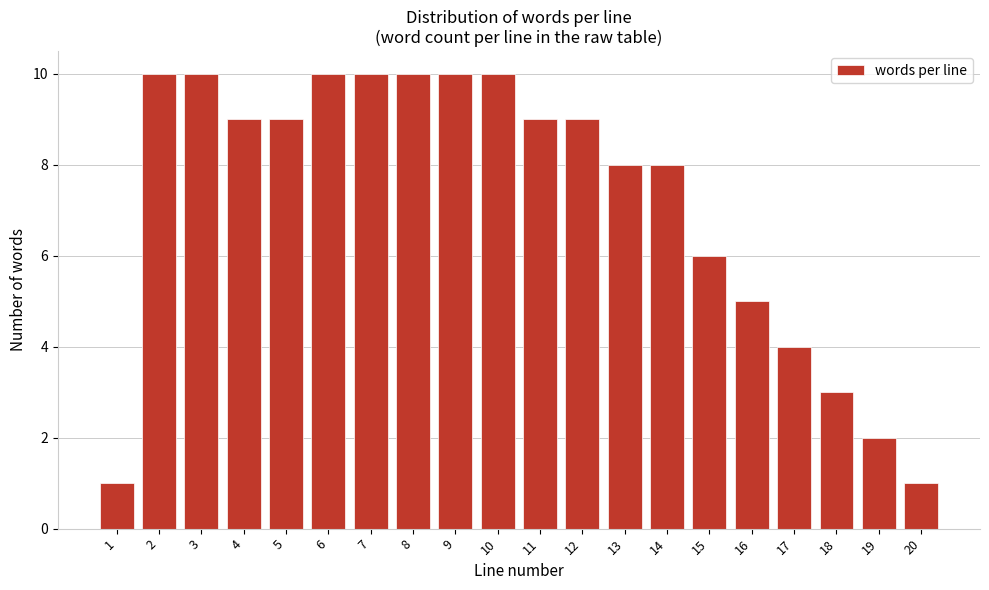

Reading left to right, what are all the values shown in this chart?

1	10	10	9	9	10	10	10	10	10	9	9	8	8	6	5	4	3	2	1